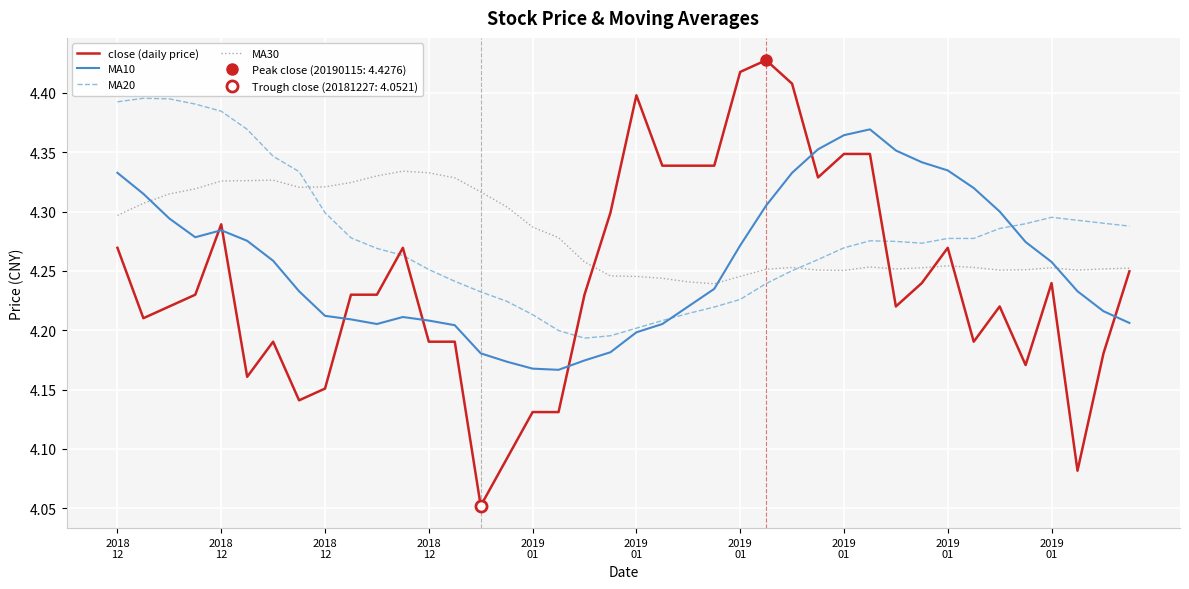

Where do MA10 and MA30 first cross each other?

2018
12 and 2018
12